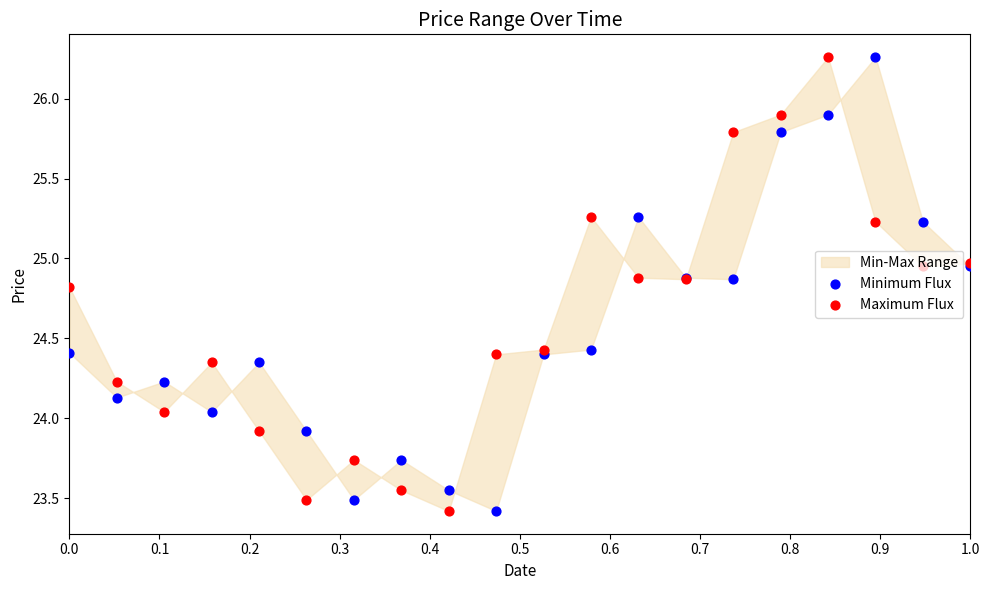

At how many categories does at least one series exceed 25?

7